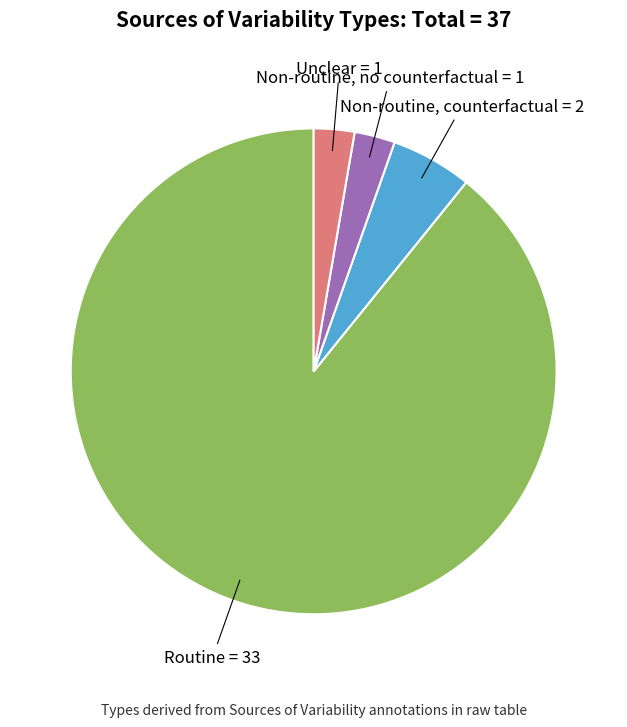

Does any single category account for the majority?

Yes